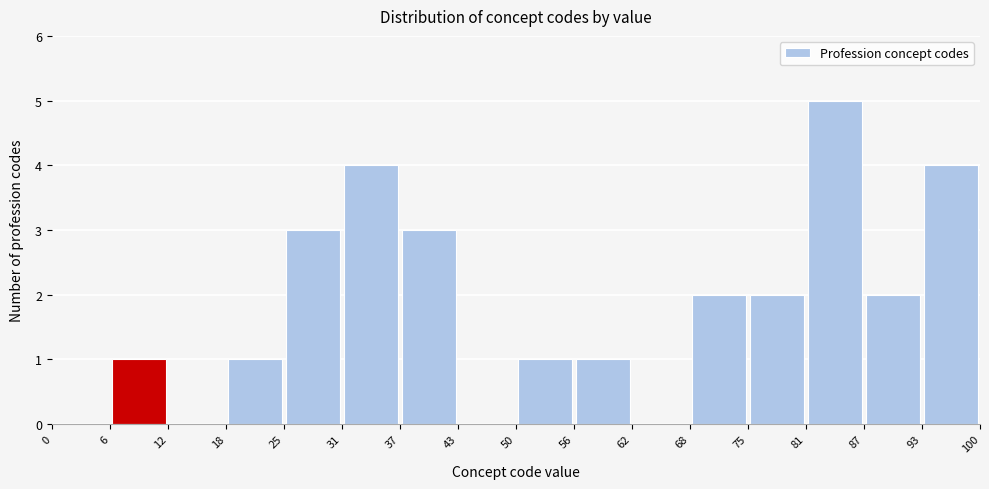

How tall is the bar that spans 68 to 75 on the x-axis? The values are not printed on the chart, so give them approximately, as read against the axis.

2